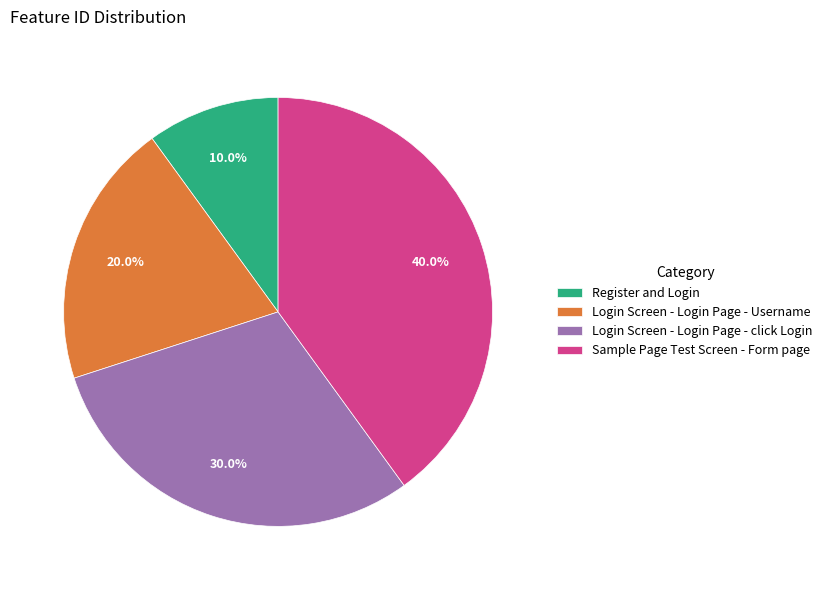

How many segments does this pie chart have?

4